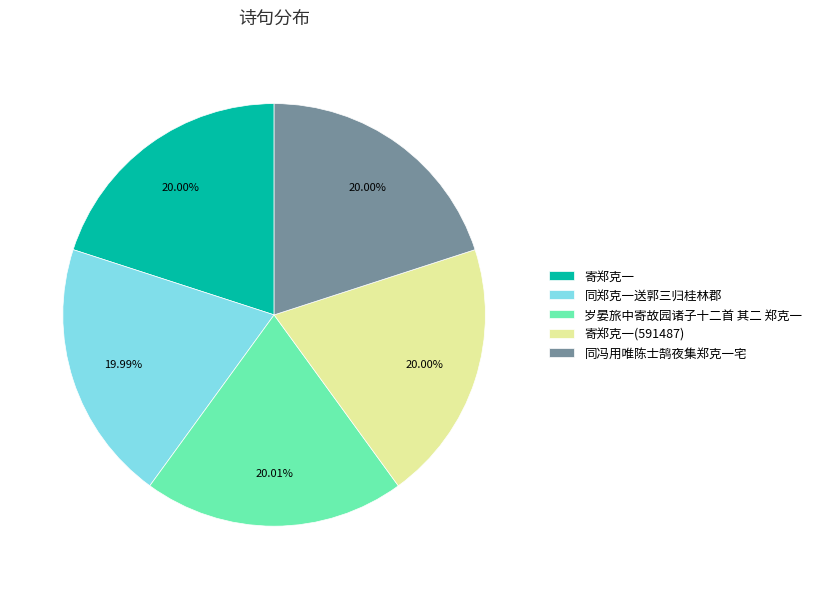

What percentage do 岁晏旅中寄故园诸子十二首 其二 郑克一 and 同郑克一送郭三归桂林郡 together represent?

40.0%